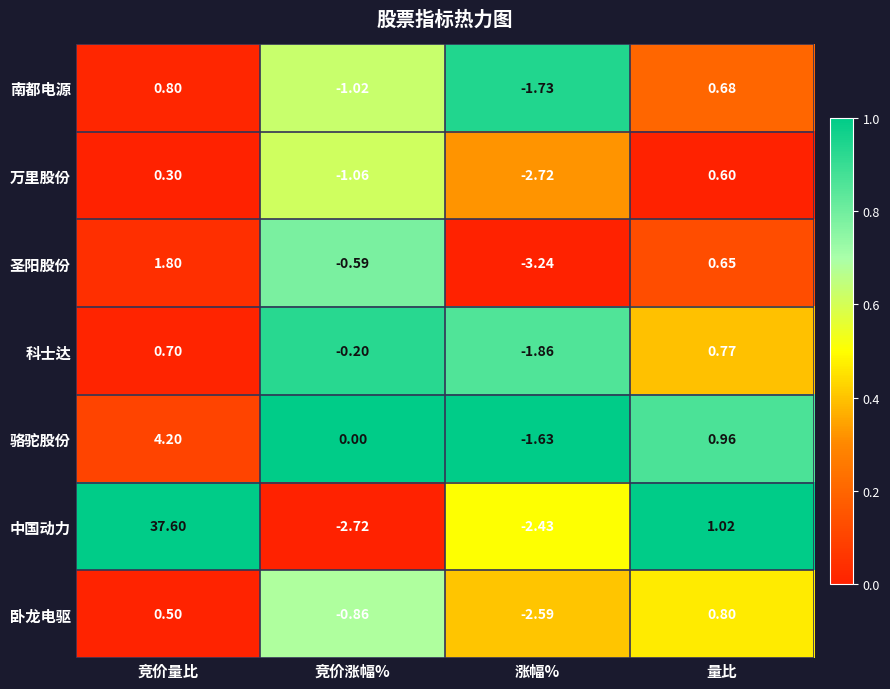

At 量比, list the series in order from largest to smallest.

中国动力, 骆驼股份, 卧龙电驱, 科士达, 南都电源, 圣阳股份, 万里股份